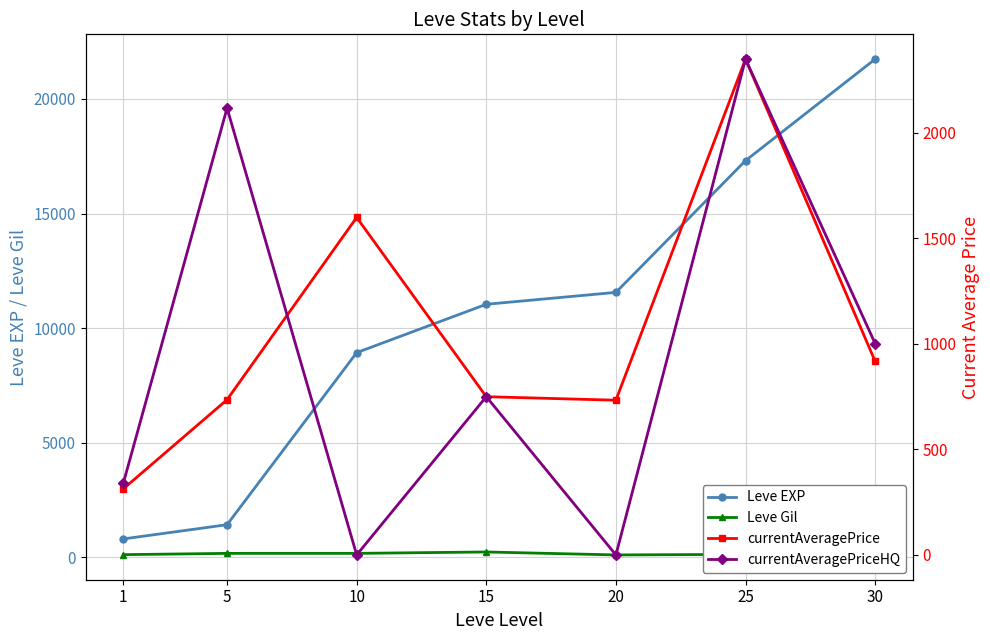

What is the difference between the highest and lowest values at 5?

1949.0